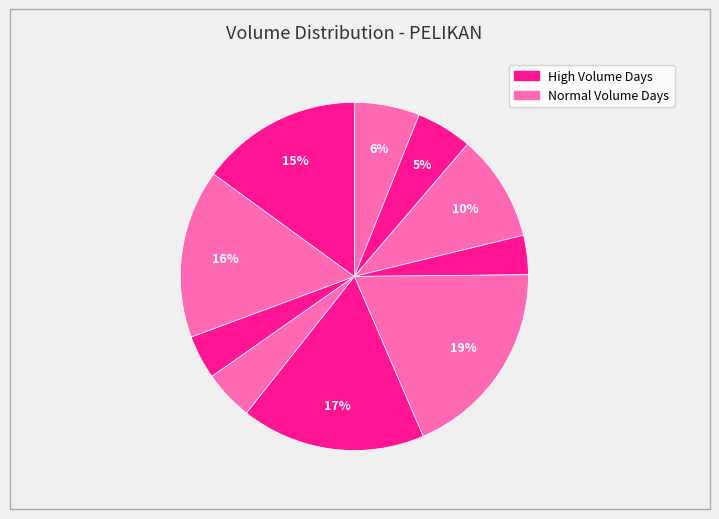

How many slices are in this pie chart?

10